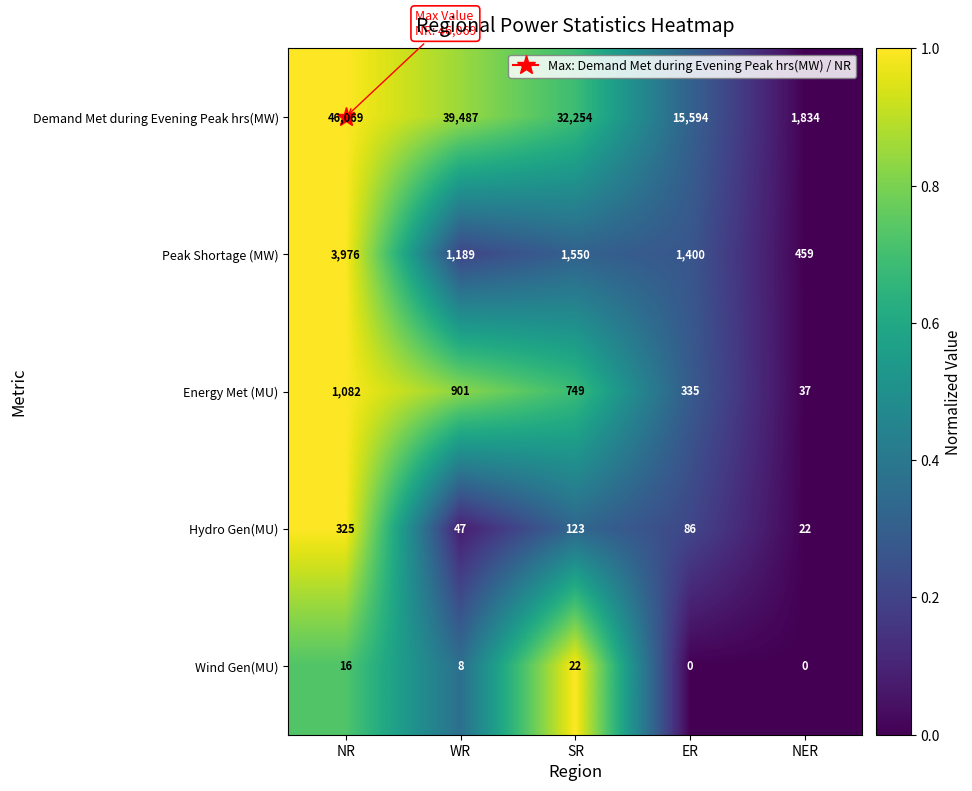

Which series changed the most between NR and WR?

Demand Met during Evening Peak hrs(MW)